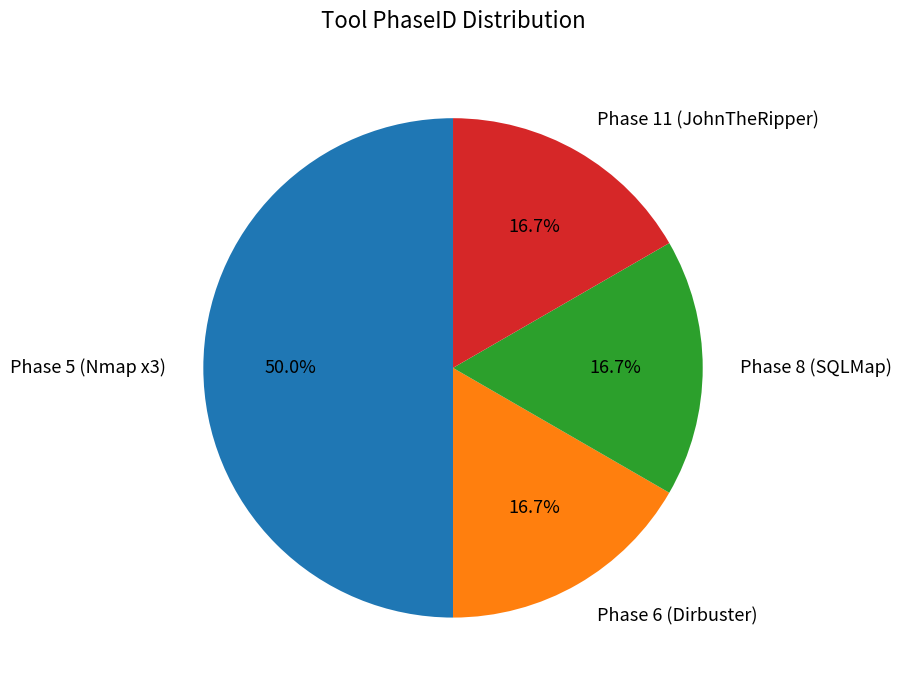

What portion of the pie excludes Phase 5 (Nmap x3)?

50.0%